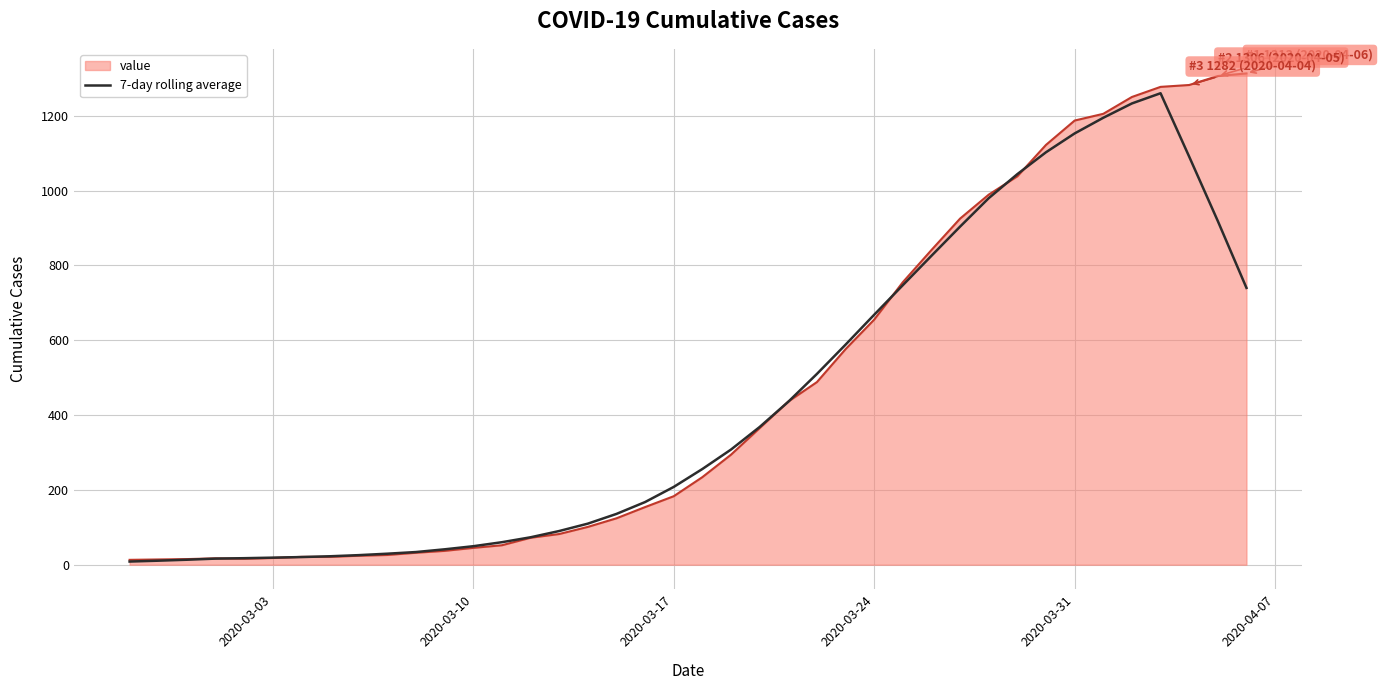

Which series has the widest spread of values?

value